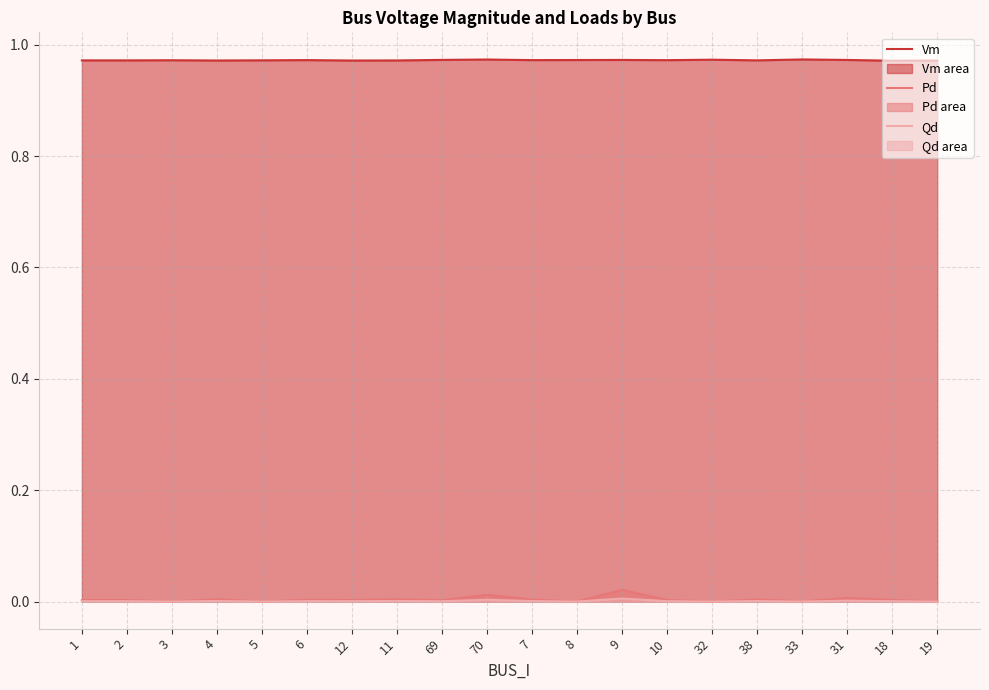

Between 38 and 18, which is larger?

38